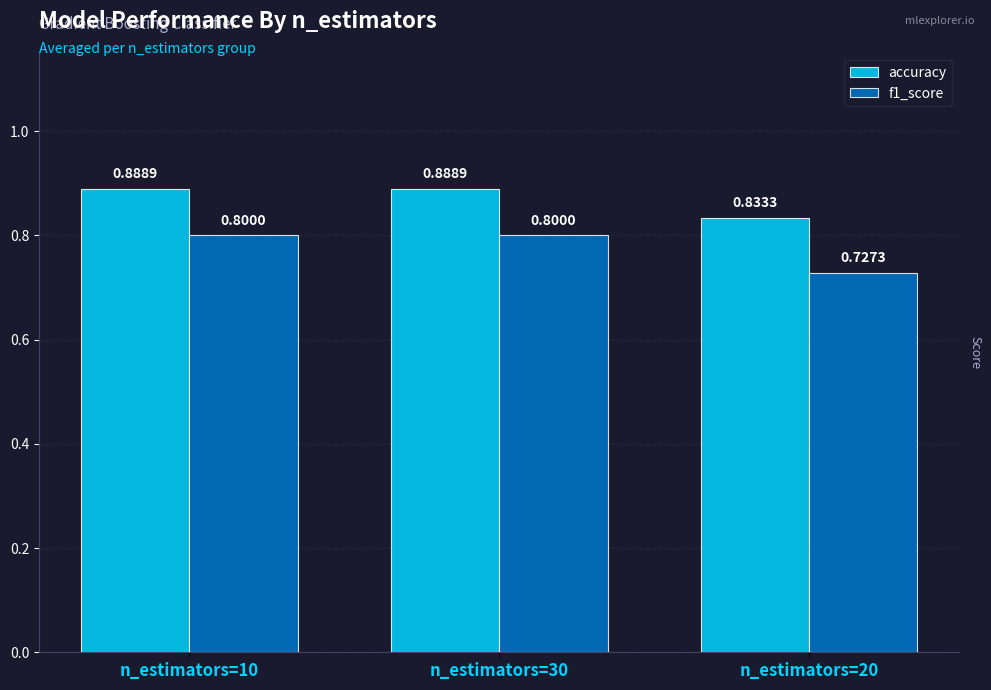

What is the average value of the f1_score series?

0.8